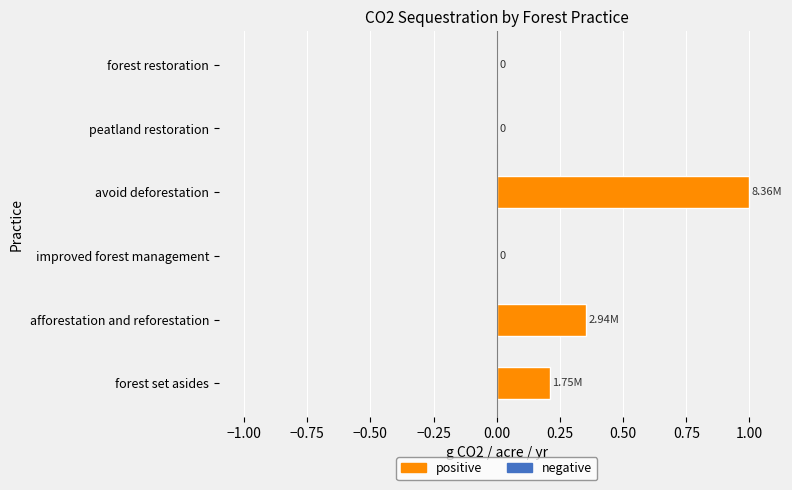

Which category has the highest value across all series?

avoid deforestation